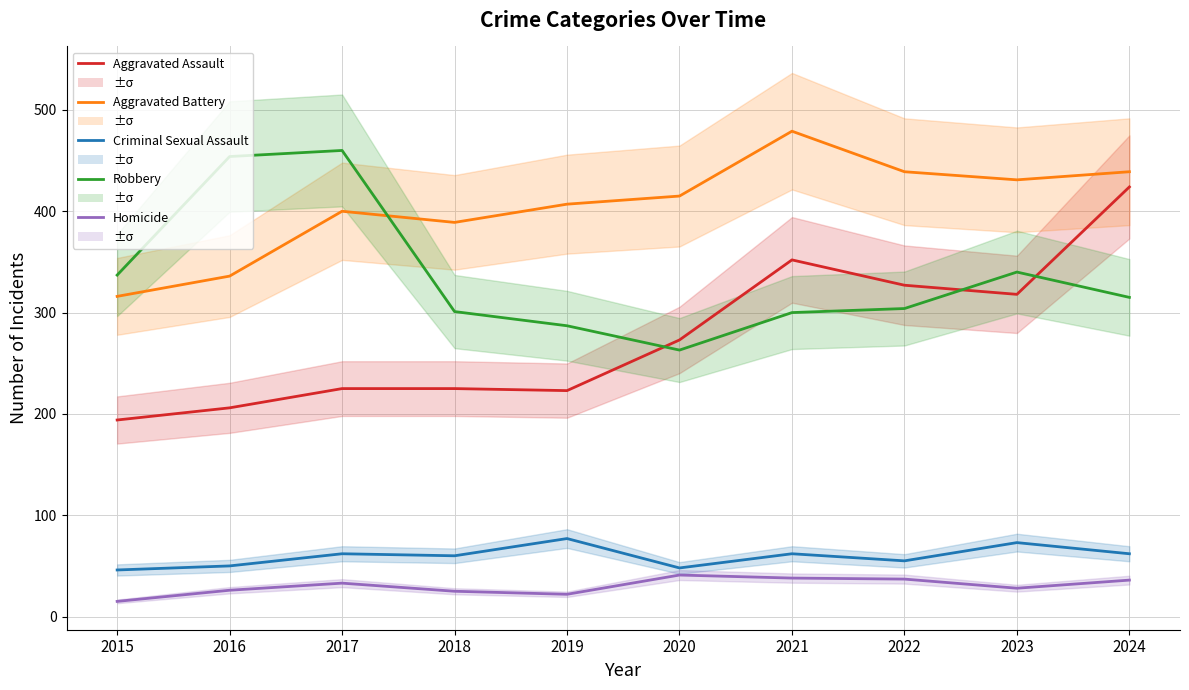

What is the difference between the highest and lowest values at 2024?

403